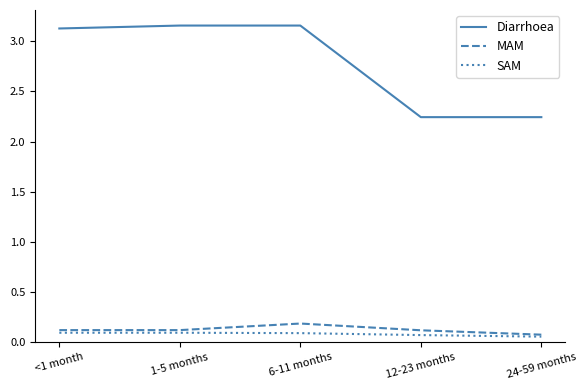

What position from the left is 6-11 months?

3